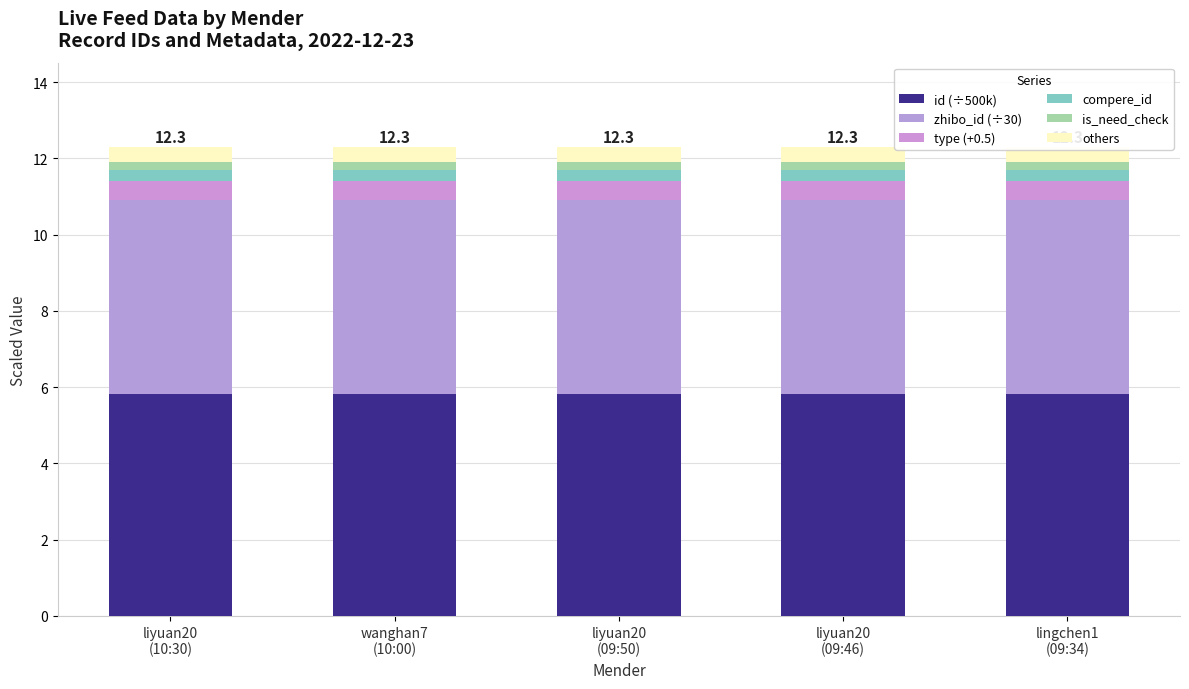

What value does the id (÷500k) series have at liyuan20
(09:50)?

5.8